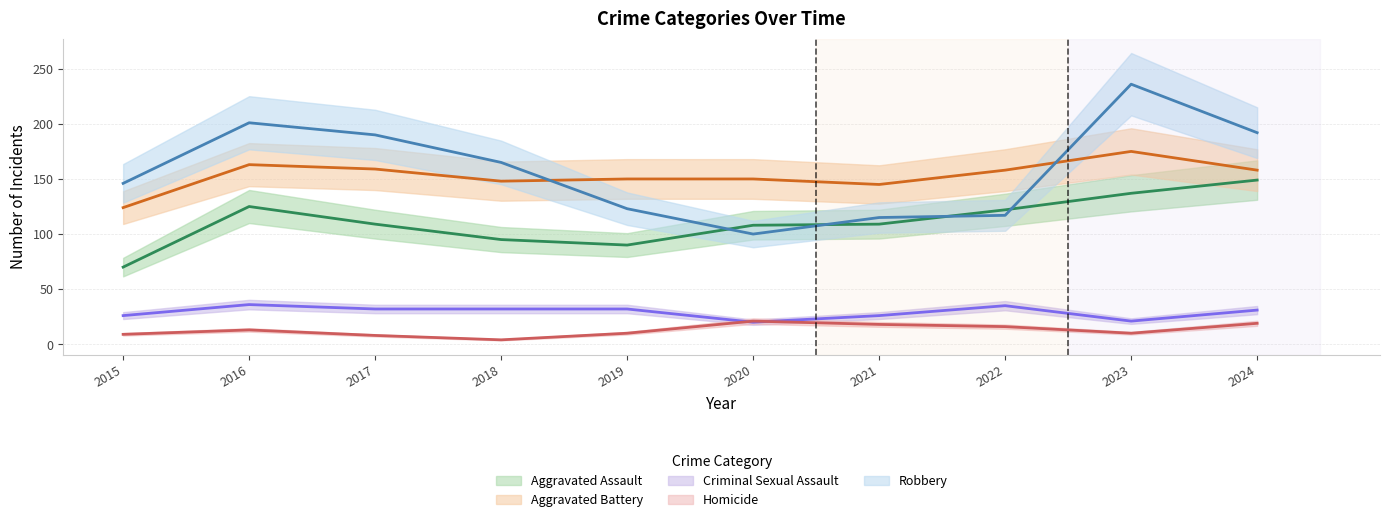

Which series changed the most between 2015 and 2023?

Robbery